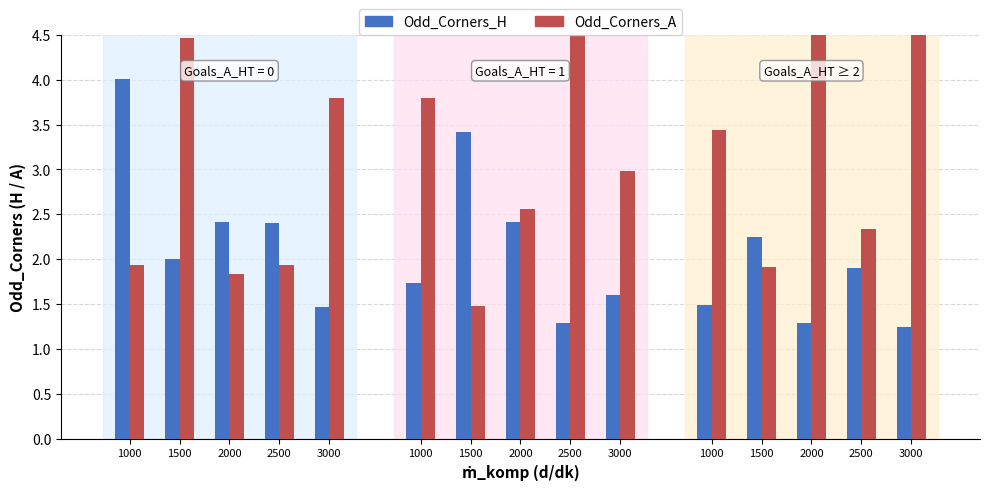

At which label does Odd_Corners_A reach its peak?

1500